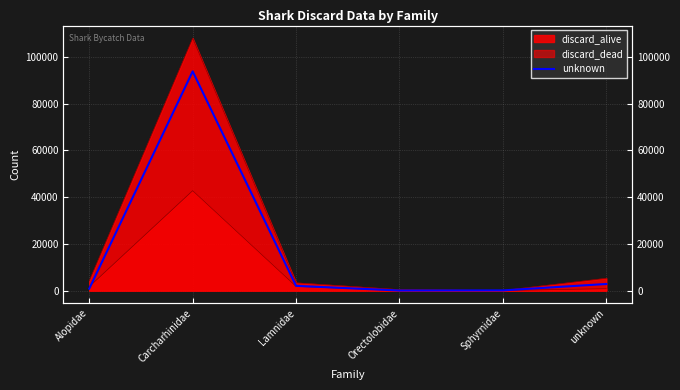

What is the smallest value displayed?

60